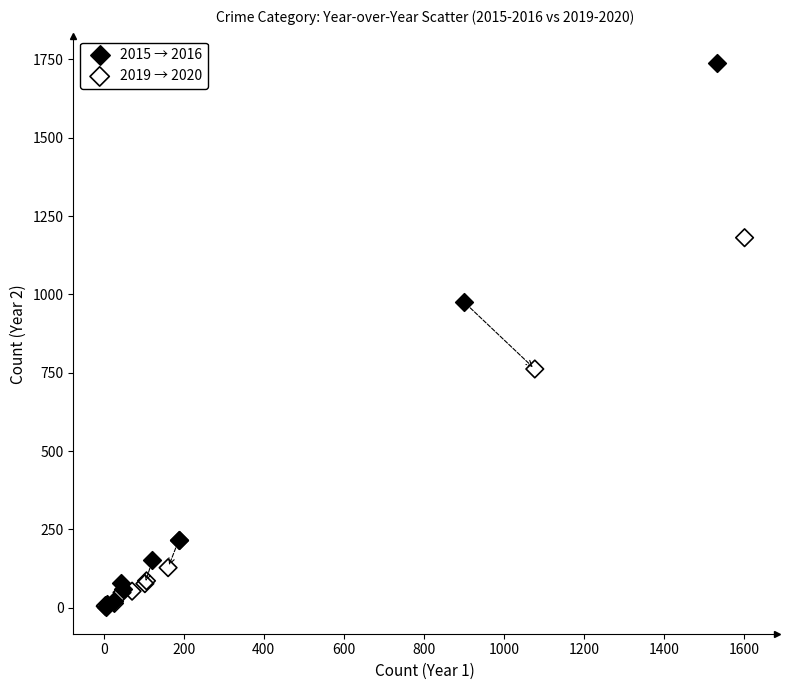

Which series contains the highest Y value?

2015 → 2016